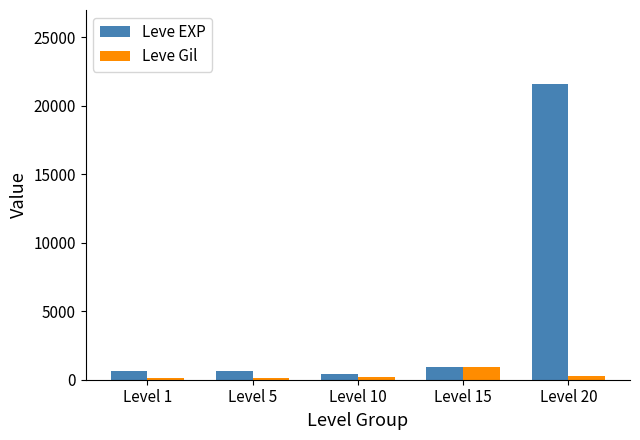

What is the maximum value for Leve EXP?

21600